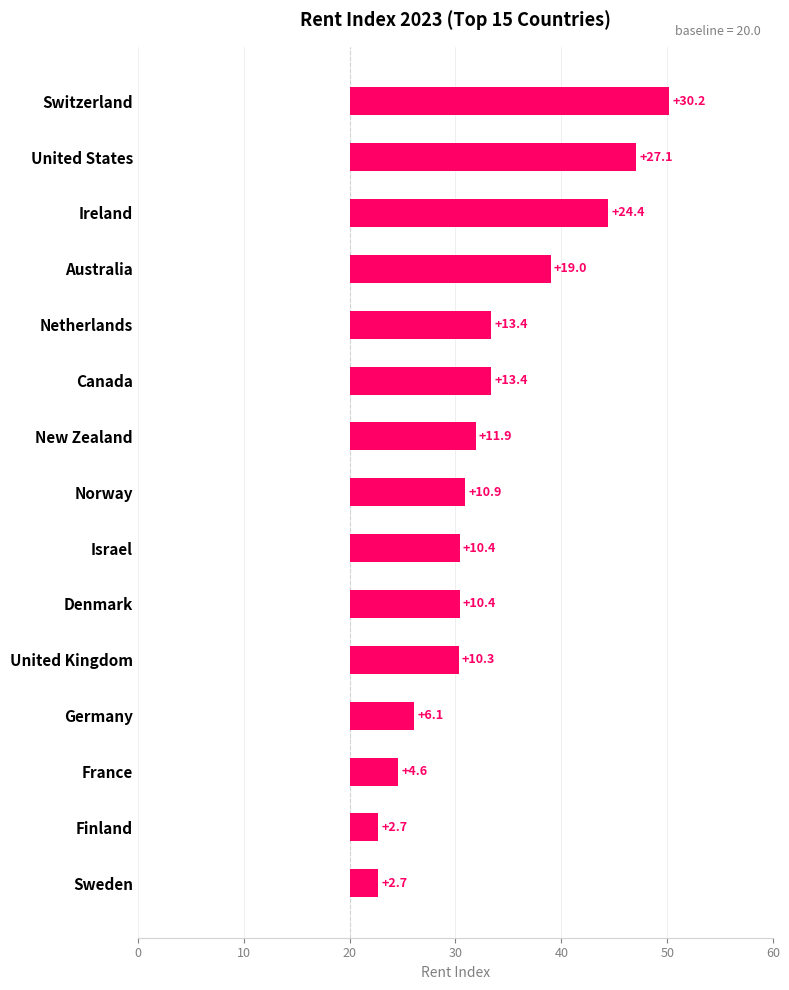

Reading right to left, transcribe all the data shown in this chart.

2.7	2.7	4.6	6.1	10.3	10.4	10.4	10.9	11.9	13.4	13.4	19.0	24.4	27.1	30.2